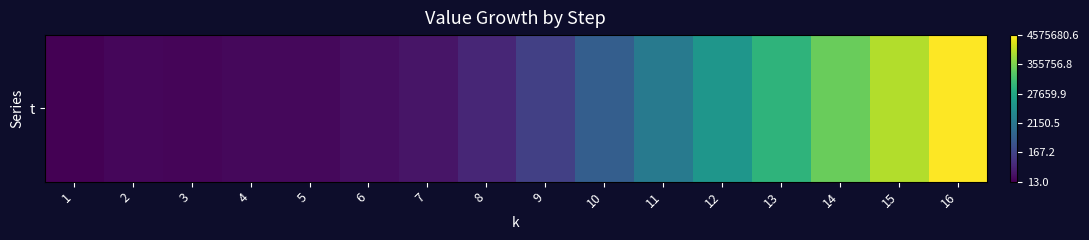

What is the minimum value shown in the chart?

1.1